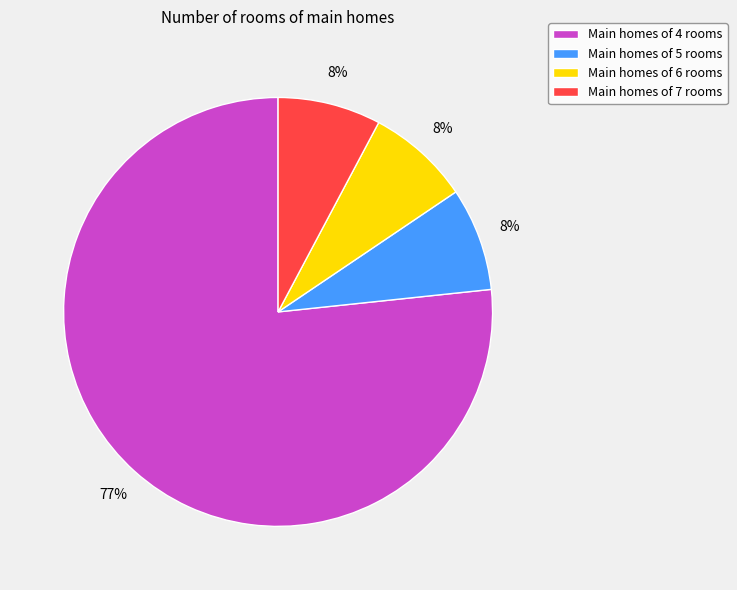

The Main homes of 4 rooms slice represents 77% of the pie. True or false?

True